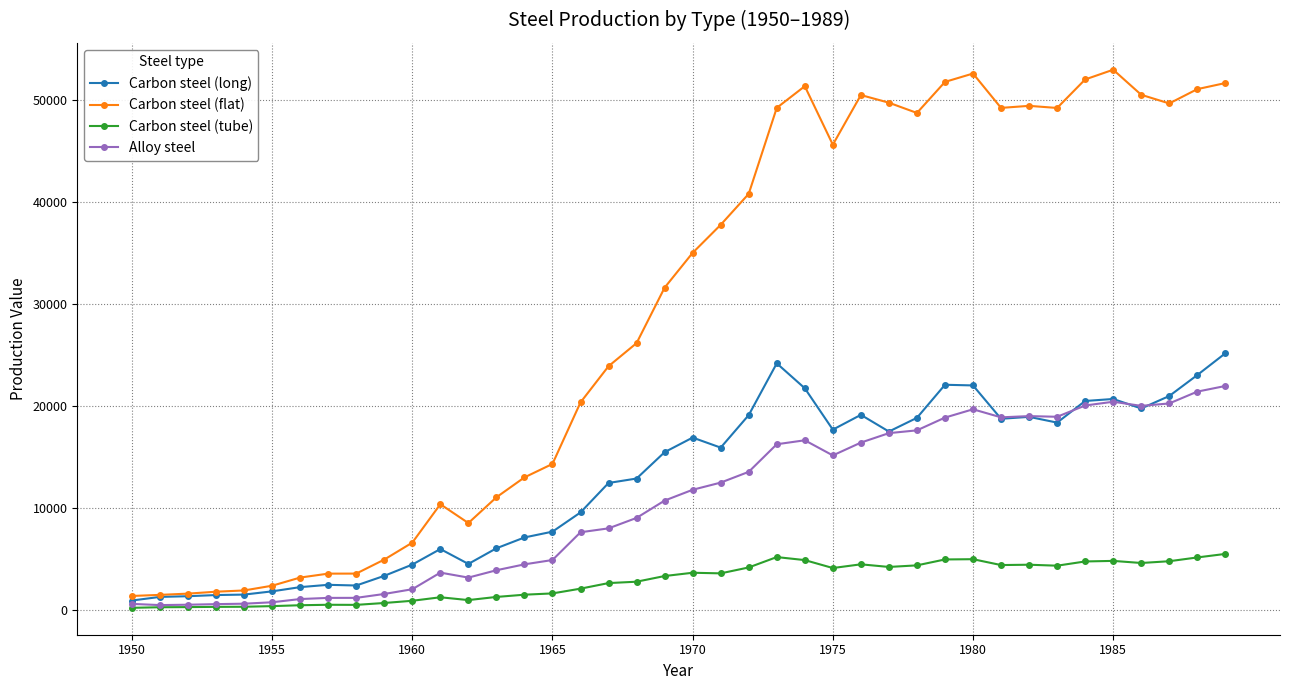

What is the maximum value for Carbon steel (long)?

25123.5